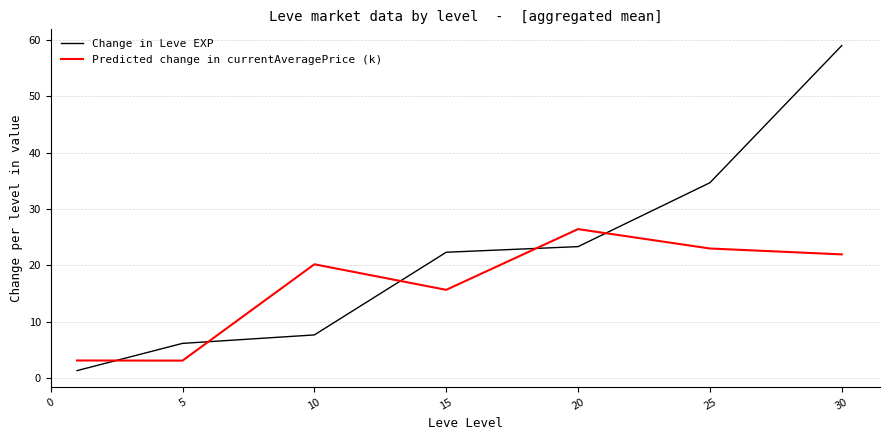

Rank the series by their average value, from highest to lowest.

Change in Leve EXP, Predicted change in currentAveragePrice (k)